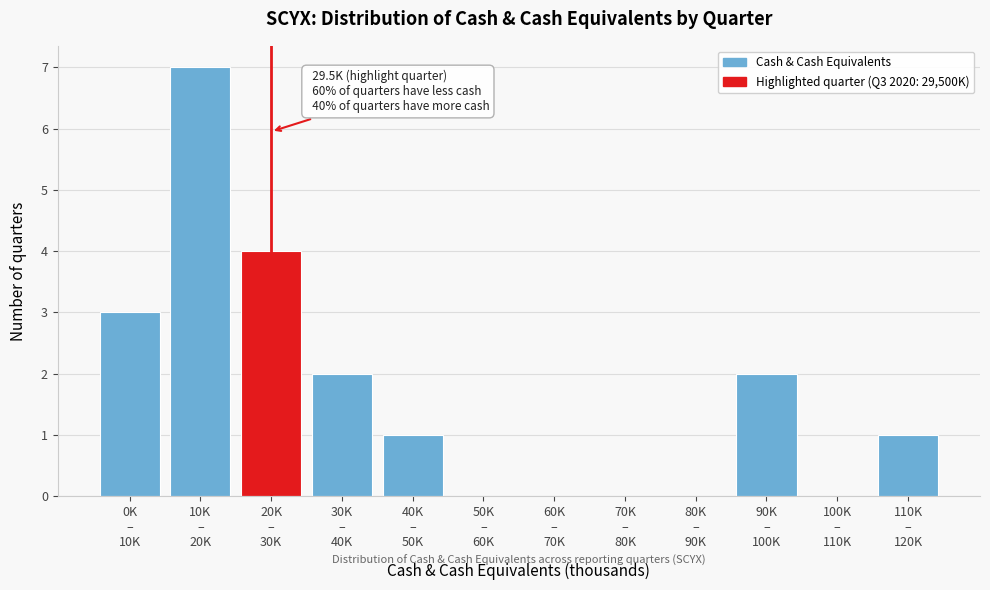

What is the maximum value shown in the chart?

7